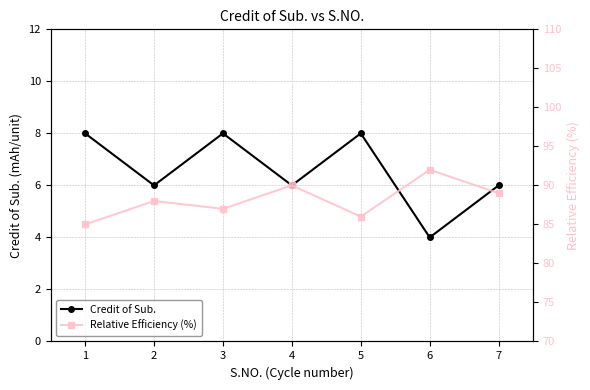

What is the total value across all series at 4?

96